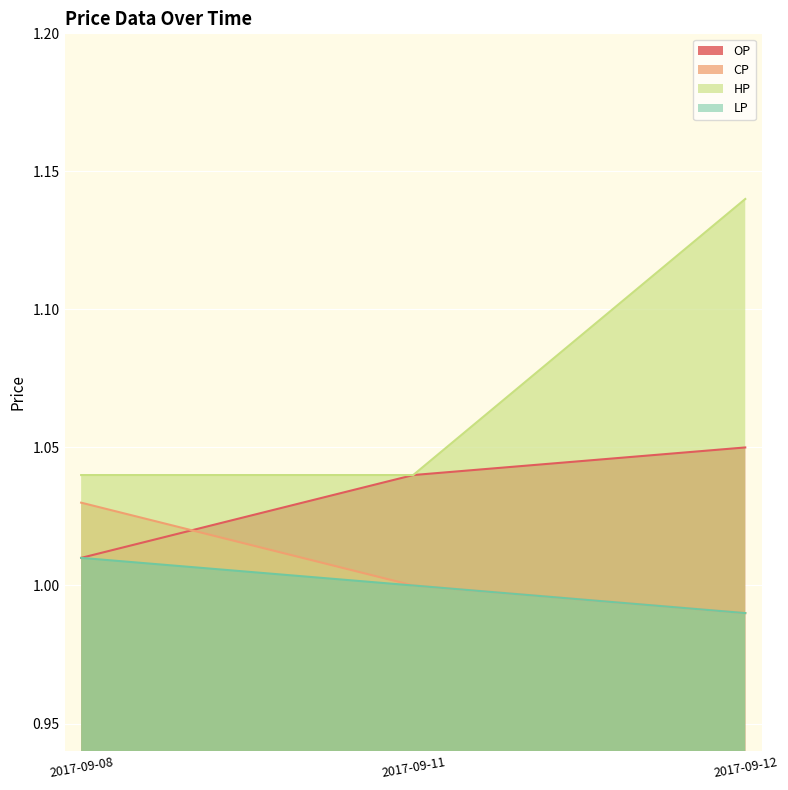

Reading right to left, extract all data points from this chart.

OP: 2017-09-12=1.1	2017-09-11=1.0	2017-09-08=1.0
CP: 2017-09-12=1.0	2017-09-11=1.0	2017-09-08=1.0
HP: 2017-09-12=1.1	2017-09-11=1.0	2017-09-08=1.0
LP: 2017-09-12=1.0	2017-09-11=1.0	2017-09-08=1.0